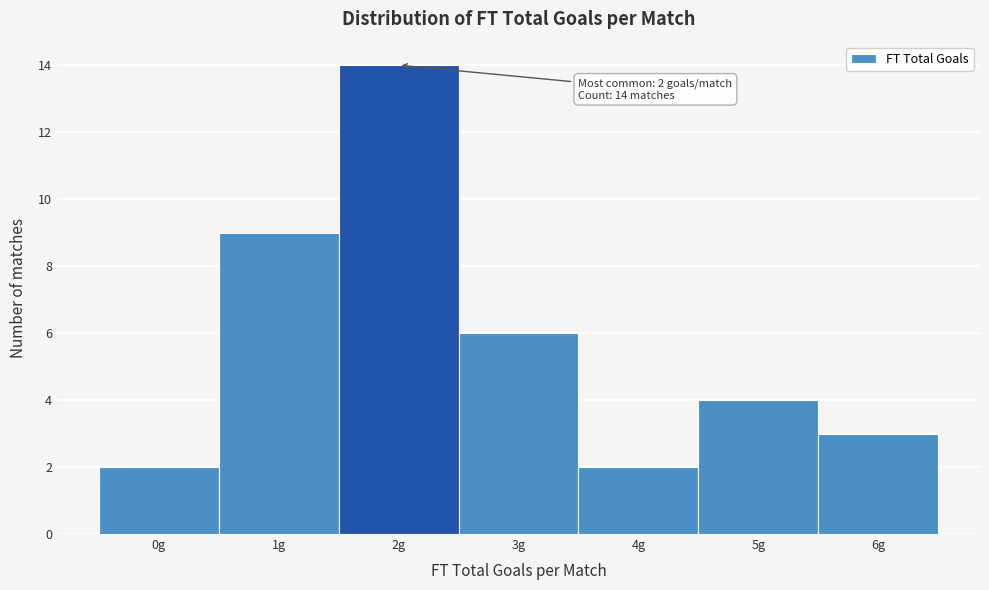

Which range on the x-axis has the tallest bar?

1.5 to 2.5